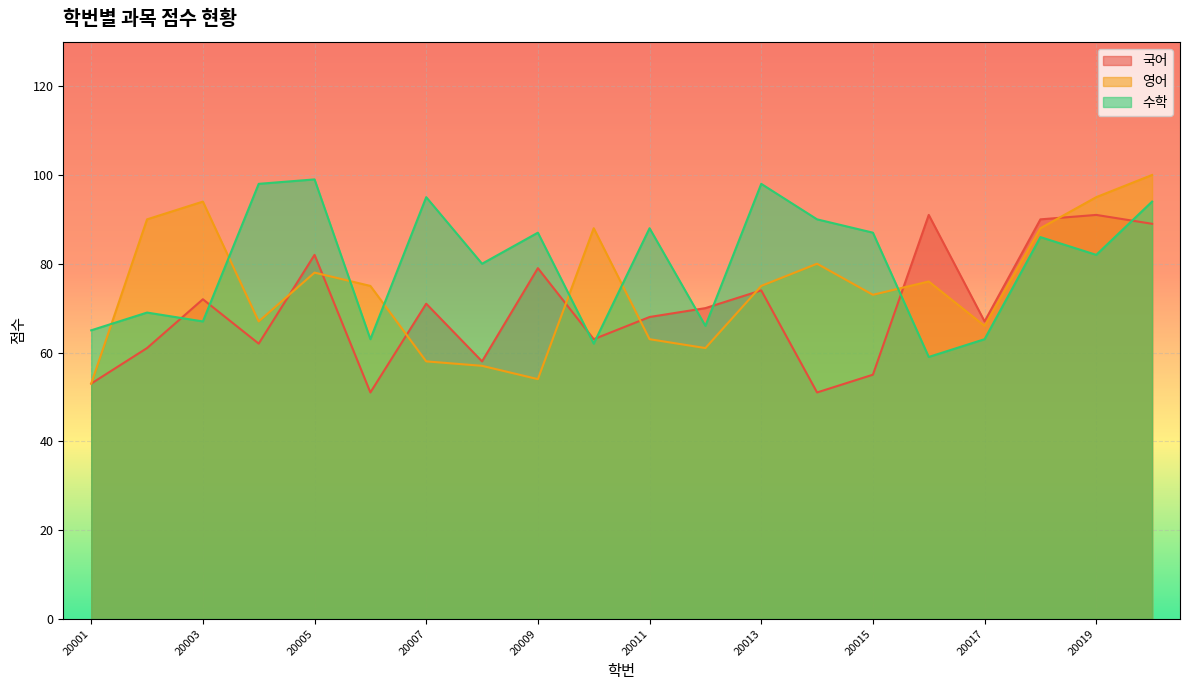

How many times do 수학 and 국어 cross each other?

8